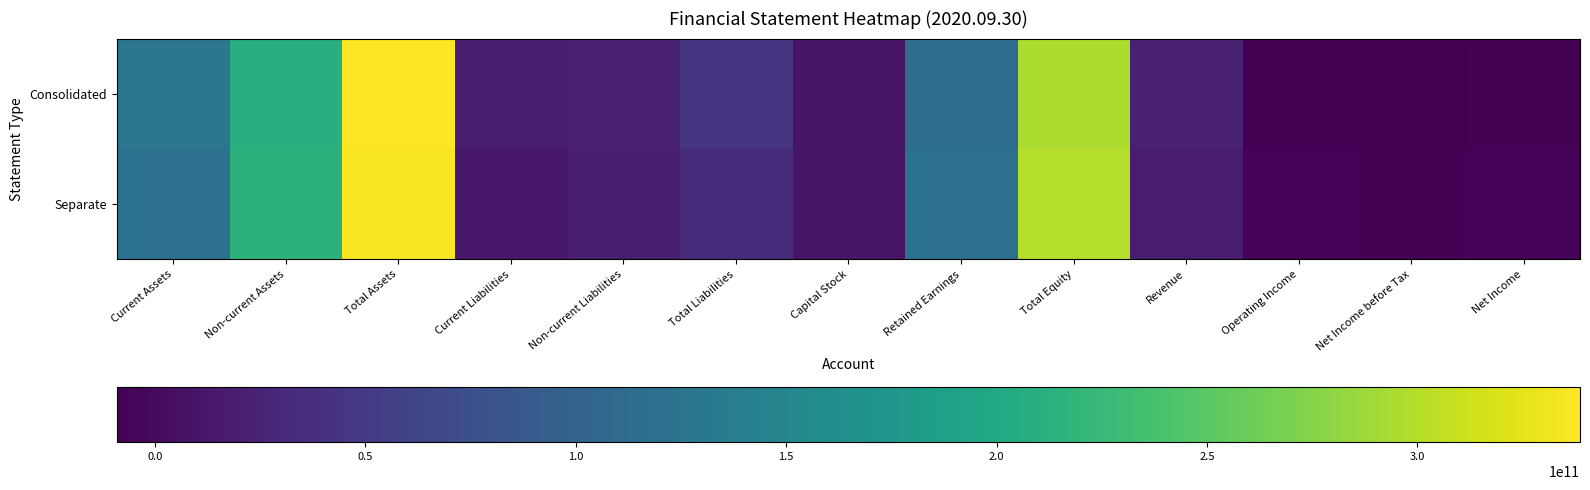

Is the value of Separate at Total Assets greater than the value of Consolidated at Current Assets?

Yes